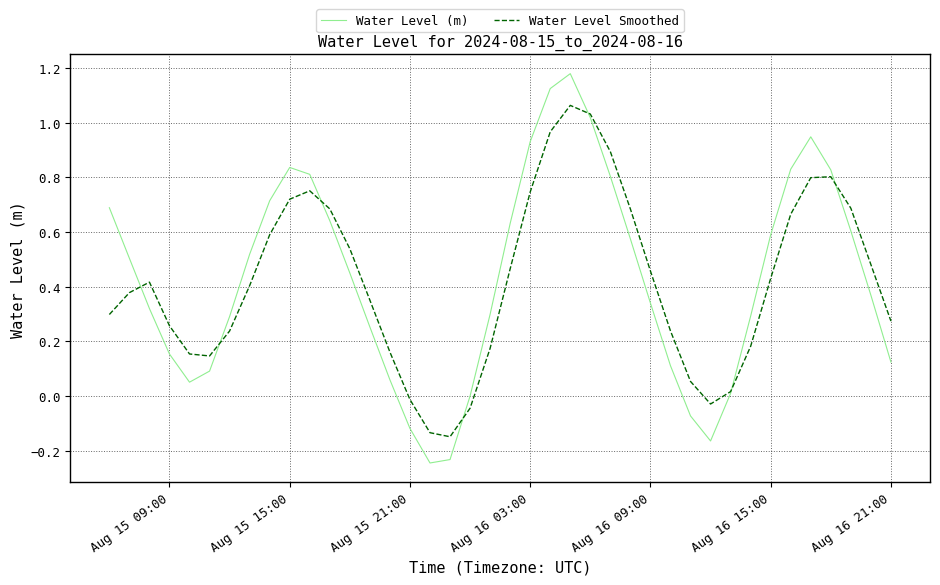

List the series in order of their peak value, highest first.

Water Level (m), Water Level Smoothed